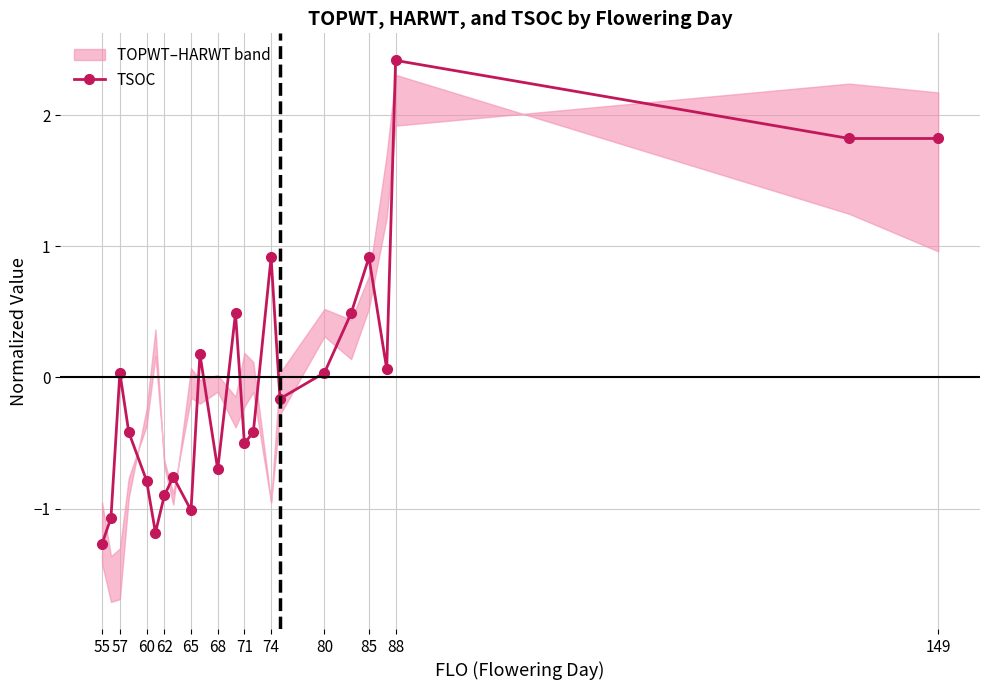

How many data points are less than 0?

12